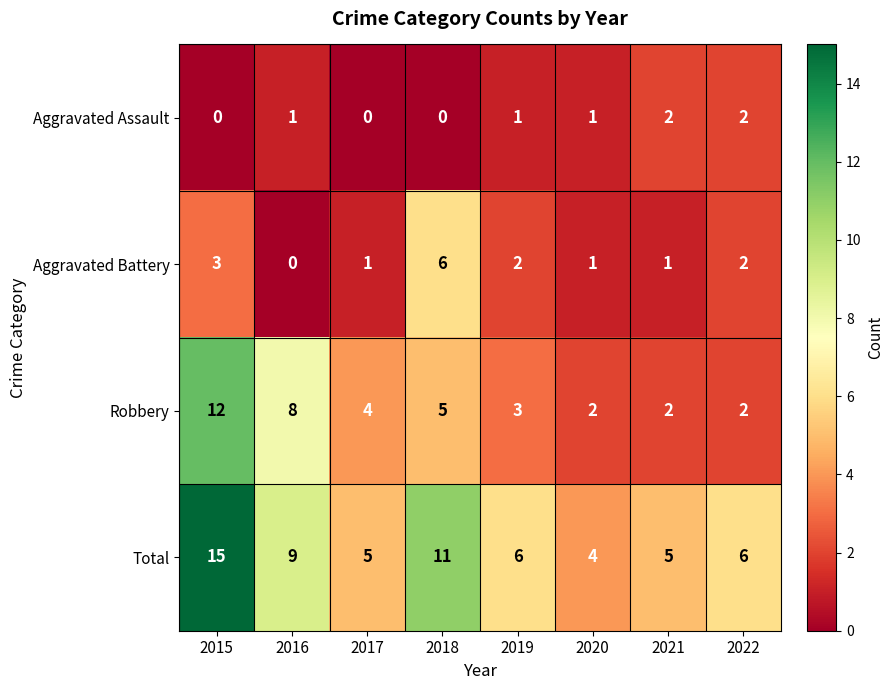

What is the average value of the Total series?

8